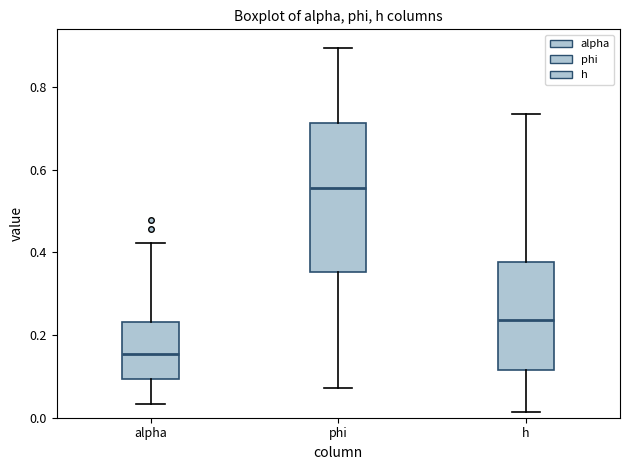

Reading left to right, transcribe this box plot: for each box, give where its median line is, the range the box spans, and where its two whiskers end, as read against the y-axis. The values are not printed on the chart, so give them approximately, as read against the axis.

alpha: median 0.16, box 0.10 to 0.24, whiskers 0.04 to 0.42
phi: median 0.56, box 0.36 to 0.72, whiskers 0.08 to 0.90
h: median 0.24, box 0.12 to 0.38, whiskers 0.02 to 0.74